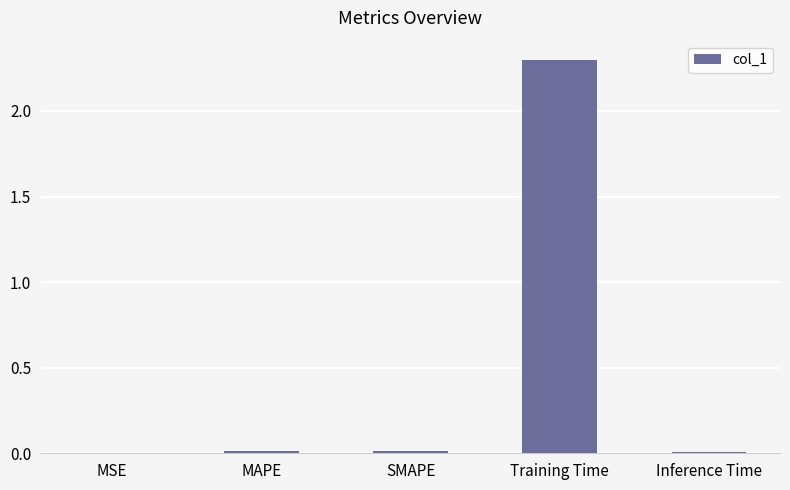

True or false: the data shows 2.3 at Training Time.

True